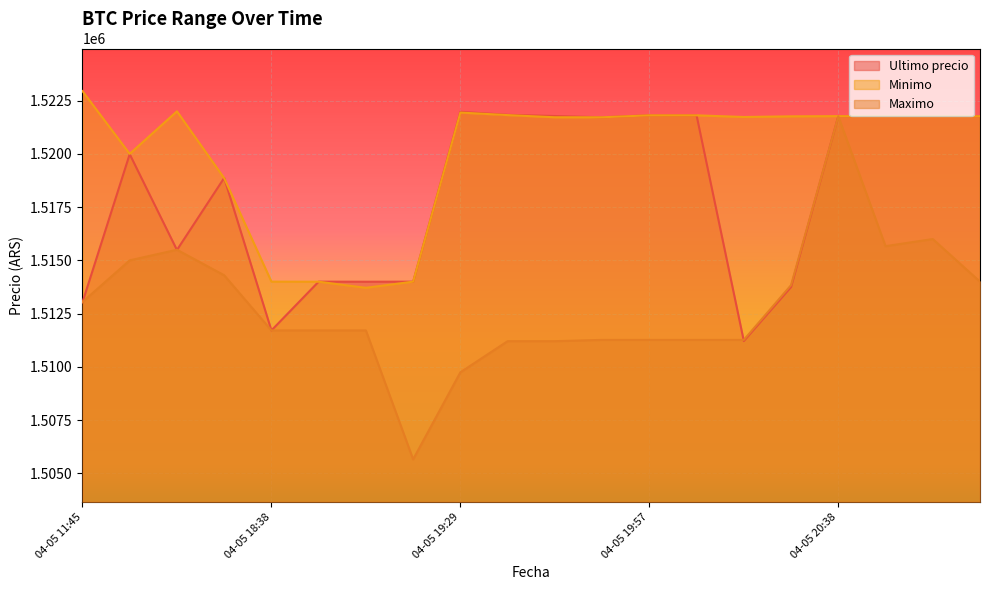

Rank the categories by Minimo value from highest to lowest.

04-05 11:45, 04-05 16:21, 04-05 19:29, 04-05 19:38, 04-05 19:57, 04-05 20:05, 04-05 20:38, 04-05 20:46, 04-05 20:52, 04-05 20:58, 04-05 20:28, 04-05 20:15, 04-05 19:45, 04-05 19:51, 04-05 16:00, 04-05 18:21, 04-05 18:38, 04-05 19:17, 04-05 18:53, 04-05 19:06